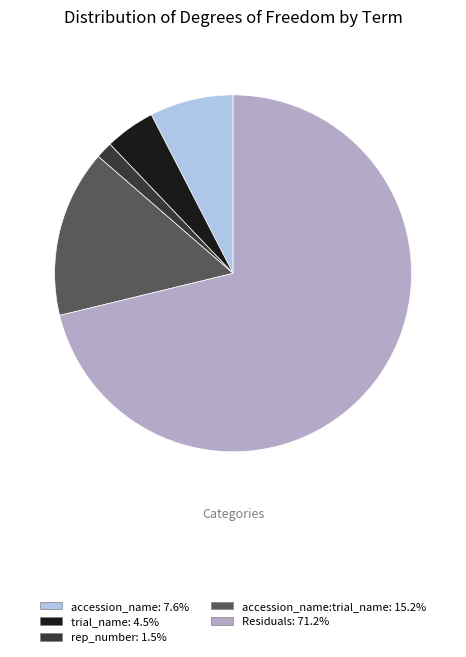

Does any single category account for the majority?

Yes